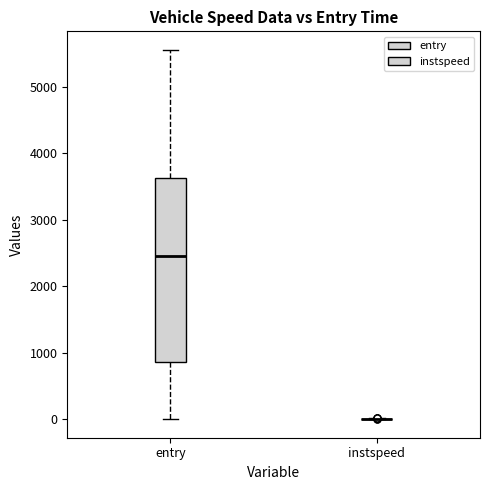

Reading left to right, transcribe this box plot: for each box, give where its median line is, the range the box spans, and where its two whiskers end, as read against the y-axis. The values are not printed on the chart, so give them approximately, as read against the axis.

entry: median 2500, box 900 to 3600, whiskers 0 to 5600
instspeed: box collapsed to a line at 0, whiskers 0 to 0